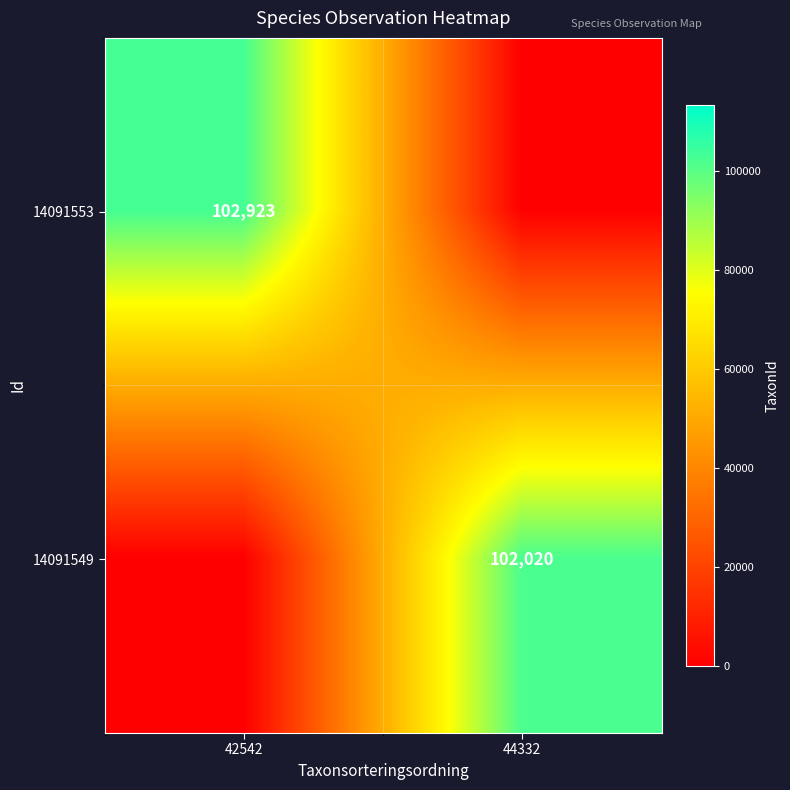

The value of 14091549 at 44332 is 102020. True or false?

True